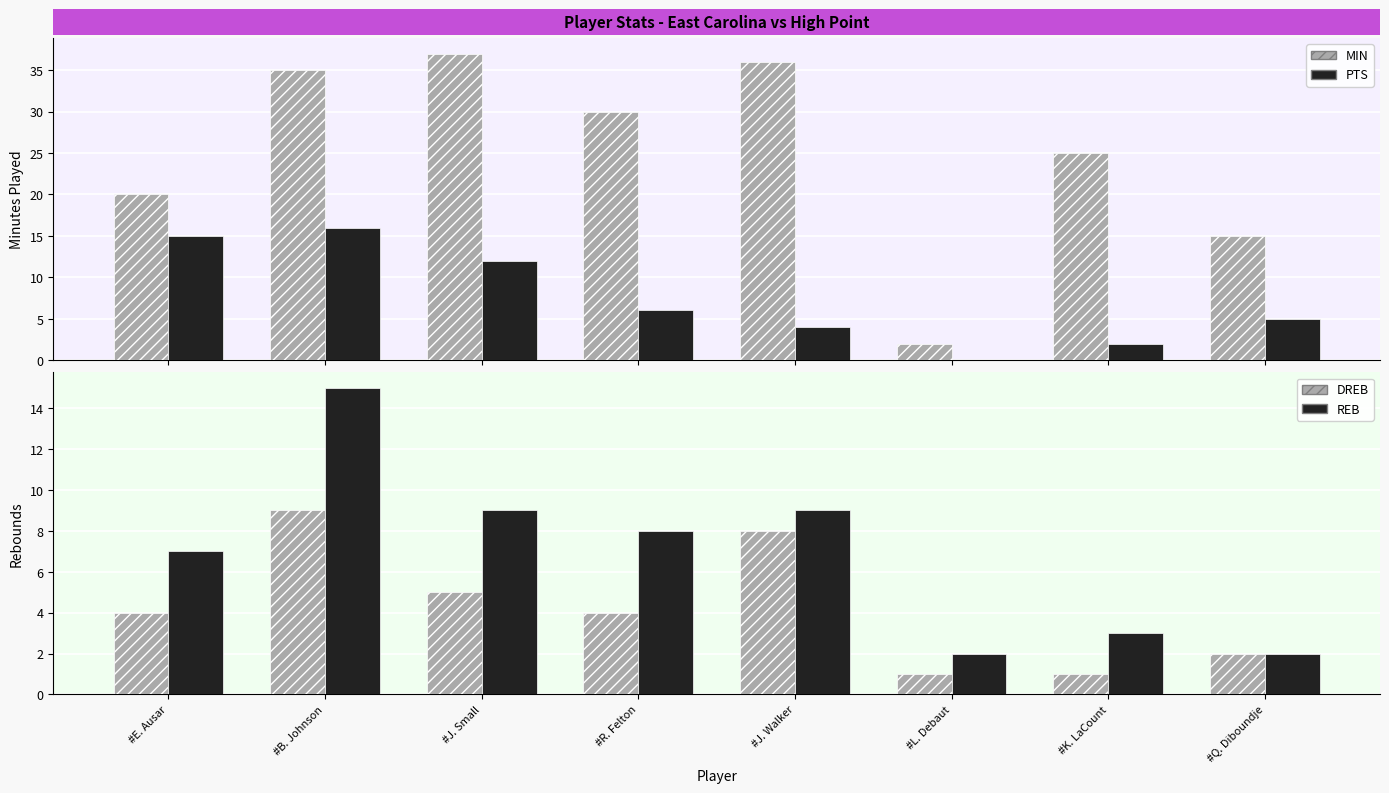

The DREB series shows 14 at #J. Walker. True or false?

False